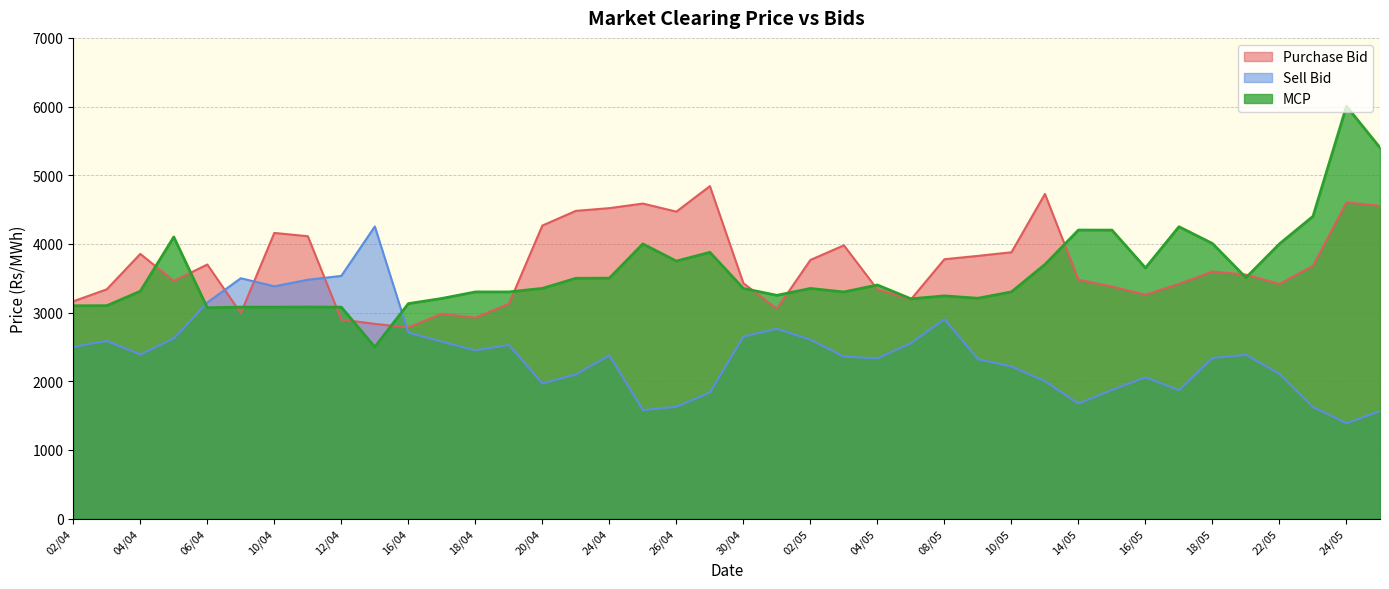

Which series has the largest total across all categories?

Purchase Bid